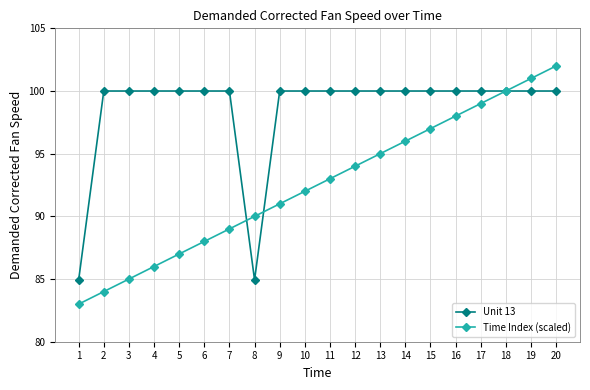

At which label does Time Index (scaled) reach its minimum?

1